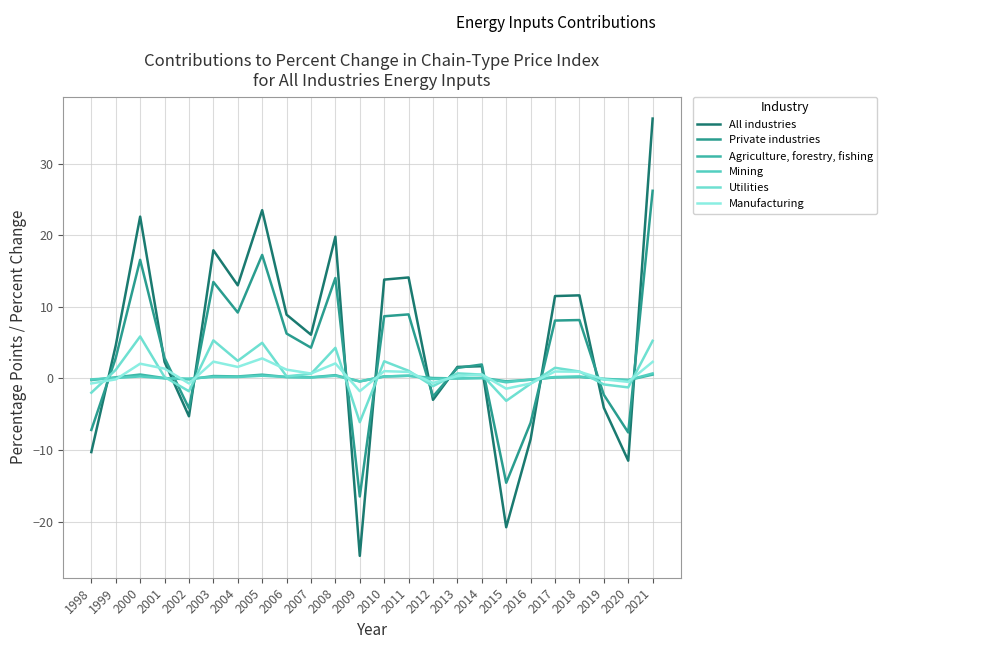

Which series ends up on top after the final intersection of Private industries and Agriculture, forestry, fishing?

Private industries